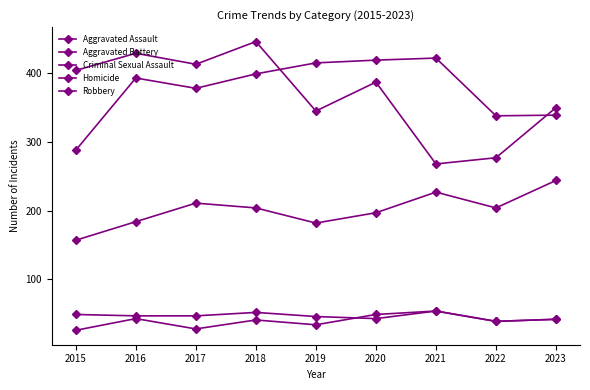

Does the chart display data point markers on the line(s)?

Yes